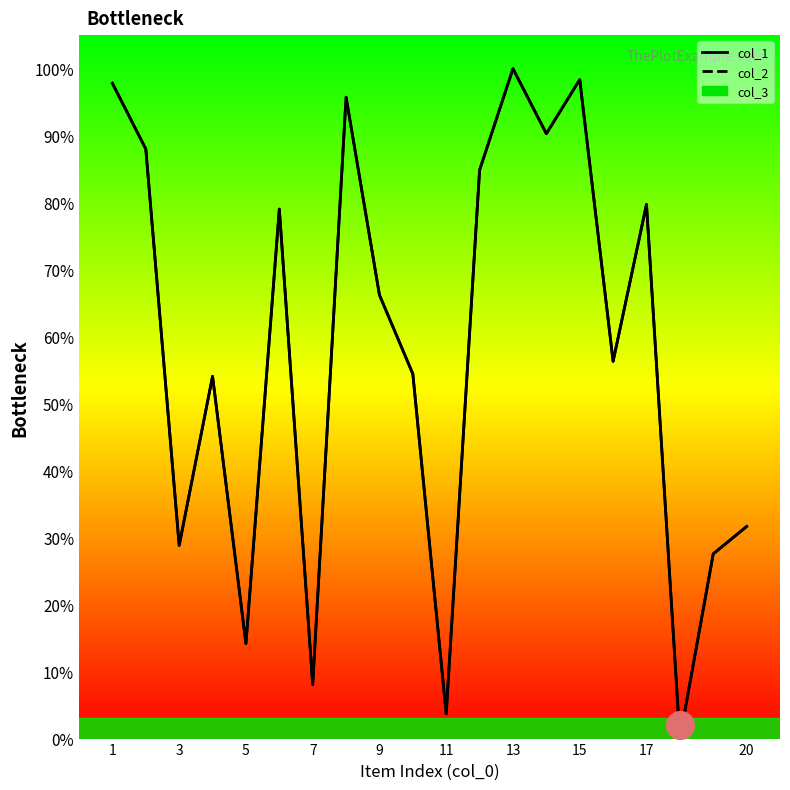

Which series has the largest total across all categories?

col_1